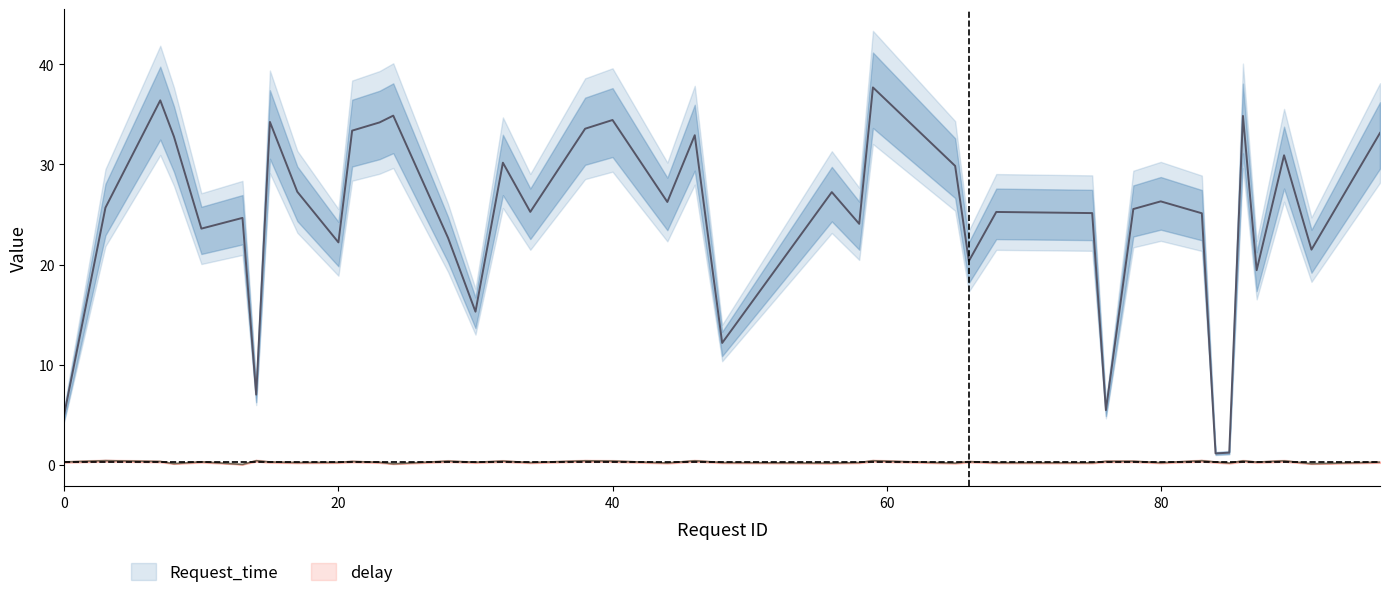

Does the chart display data point markers on the line(s)?

No